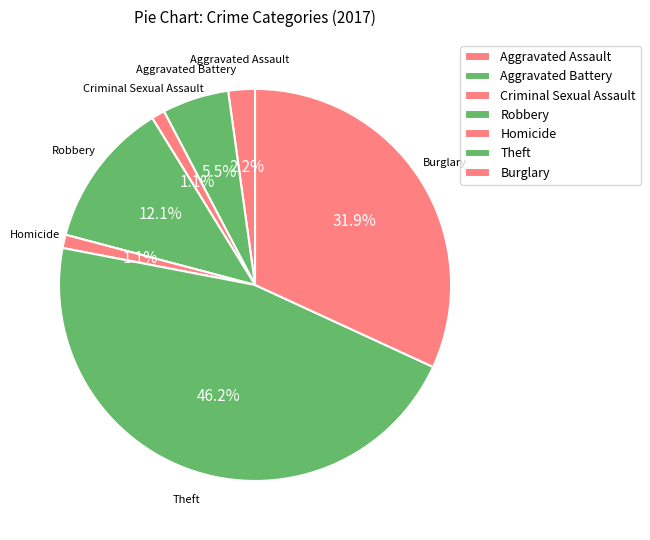

Does any single category account for the majority?

No